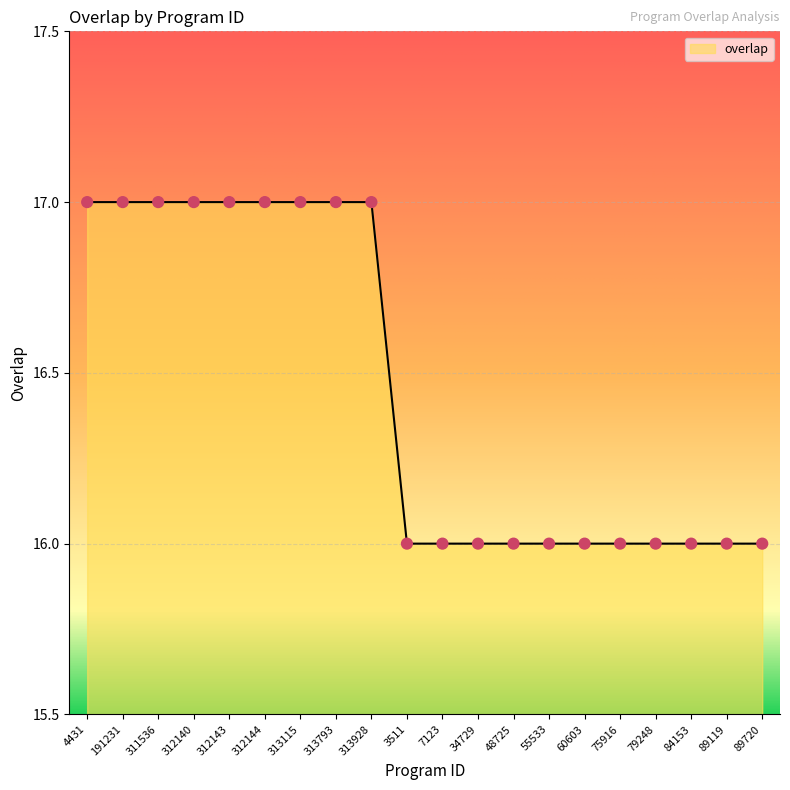

Approximately how many times larger is the value at 312143 compared to 313115?

1.0